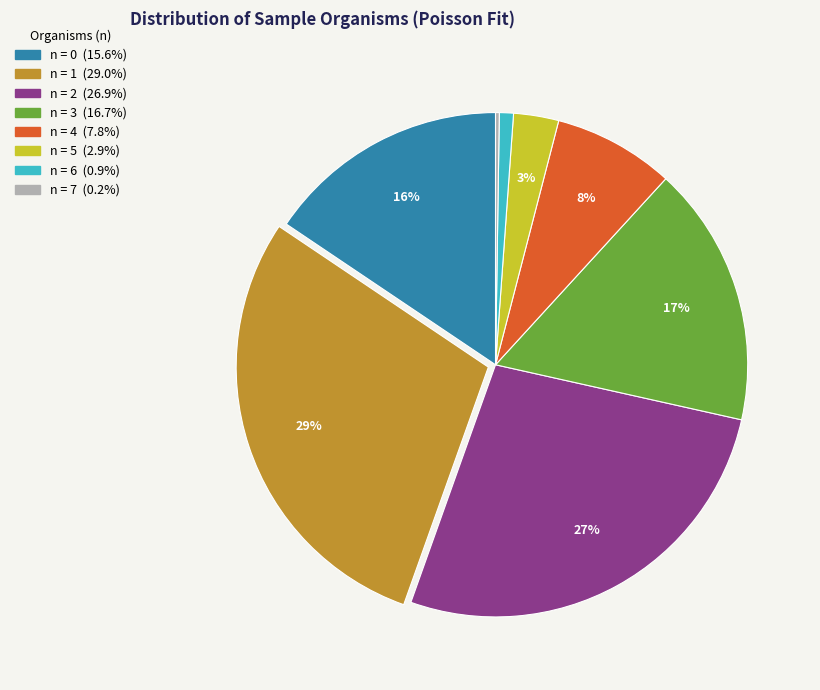

To the nearest percent, what is the difference between the largest and smallest slice percentages?

29%